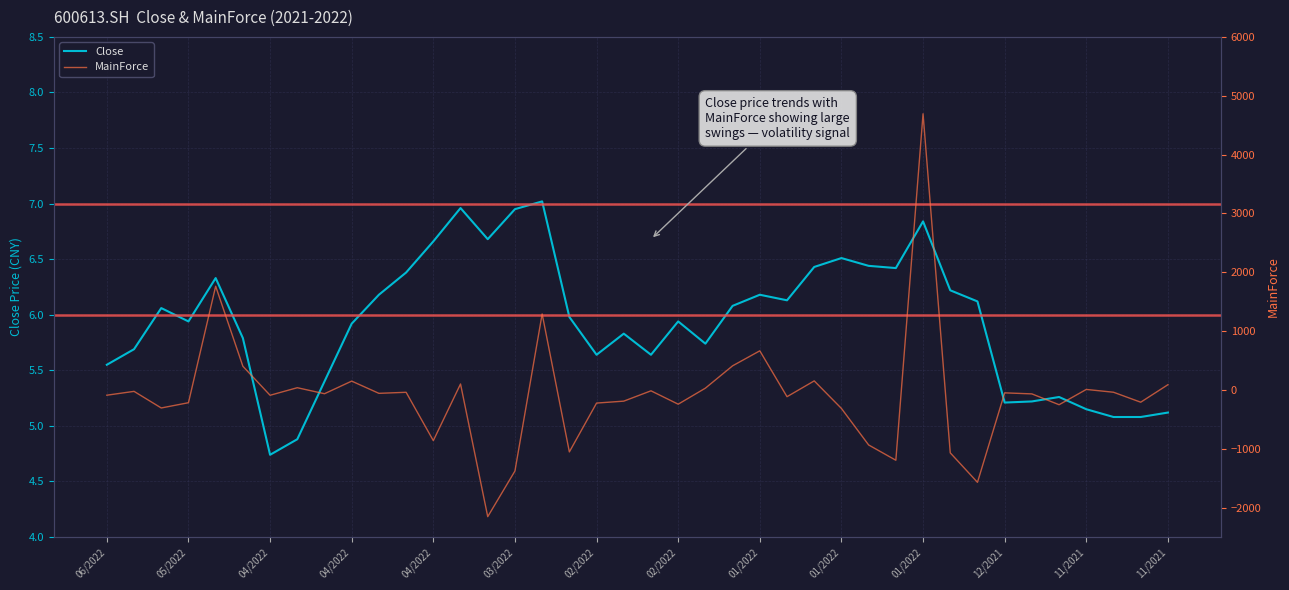

Reading left to right, transcribe all the data shown in this chart.

Close: 5.5	5.7	6.1	5.9	6.3	5.8	4.7	4.9	5.4	5.9	6.2	6.4	6.7	7.0	6.7	7.0	7.0	6.0	5.6	5.8	5.6	5.9	5.7	6.1	6.2	6.1	6.4	6.5	6.4	6.4	6.8	6.2	6.1	5.2	5.2	5.3	5.2	5.1	5.1	5.1
MainForce: -89.4	-24.2	-306.5	-217.1	1762.3	402.6	-90.7	37.9	-64.3	150.1	-57.8	-39.9	-861.4	101.1	-2153.5	-1377.7	1291.3	-1053.2	-223.2	-190.3	-14.9	-242.2	30.4	409.9	665.0	-114.7	153.8	-314.5	-935.0	-1194.9	4693.0	-1069.2	-1570.1	-49.6	-67.2	-251.2	8.6	-39.0	-208.4	89.0